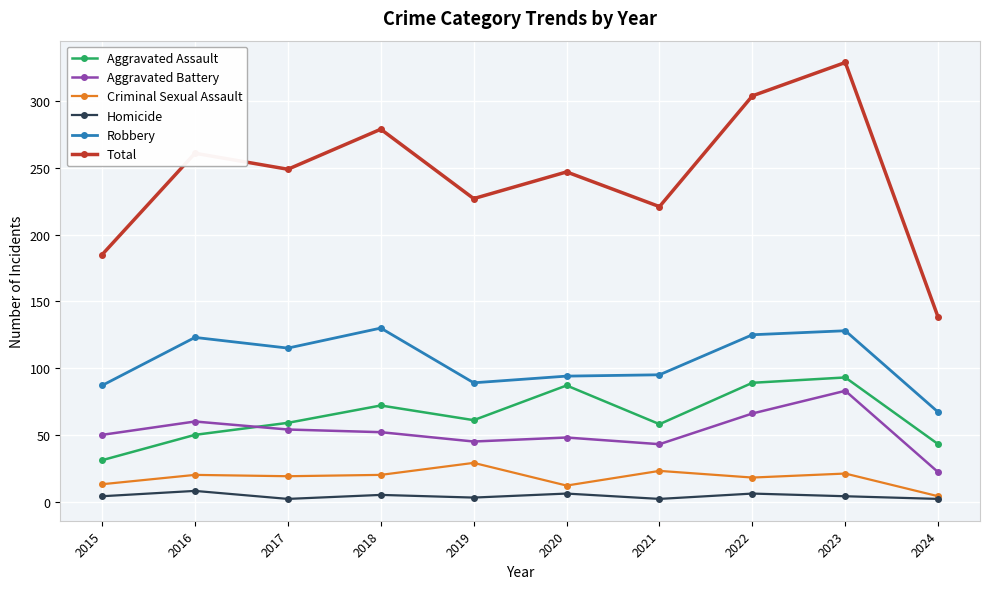

What is the value of the Homicide point at the 8th from the left?

6